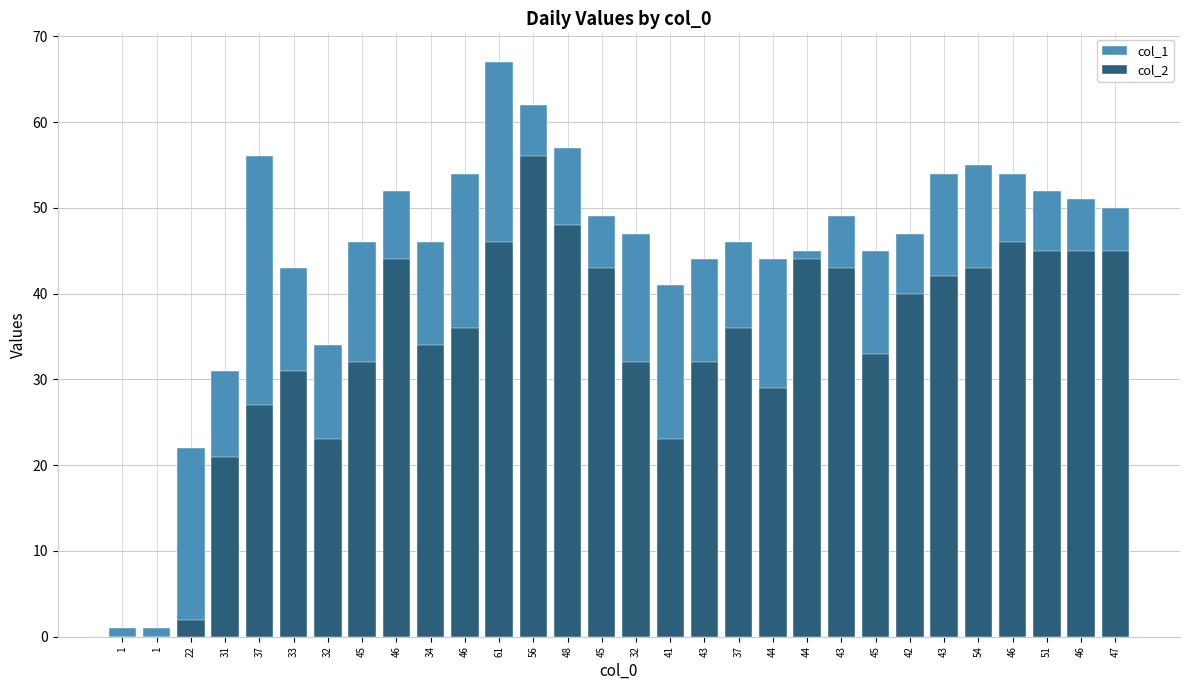

Reading right to left, list all the values displayed in this chart.

col_1: 50	51	52	54	55	54	47	45	49	45	44	46	44	41	47	49	57	62	67	54	46	52	46	34	43	56	31	22	1	1
col_2: 45	45	45	46	43	42	40	33	43	44	29	36	32	23	32	43	48	56	46	36	34	44	32	23	31	27	21	2	0	0